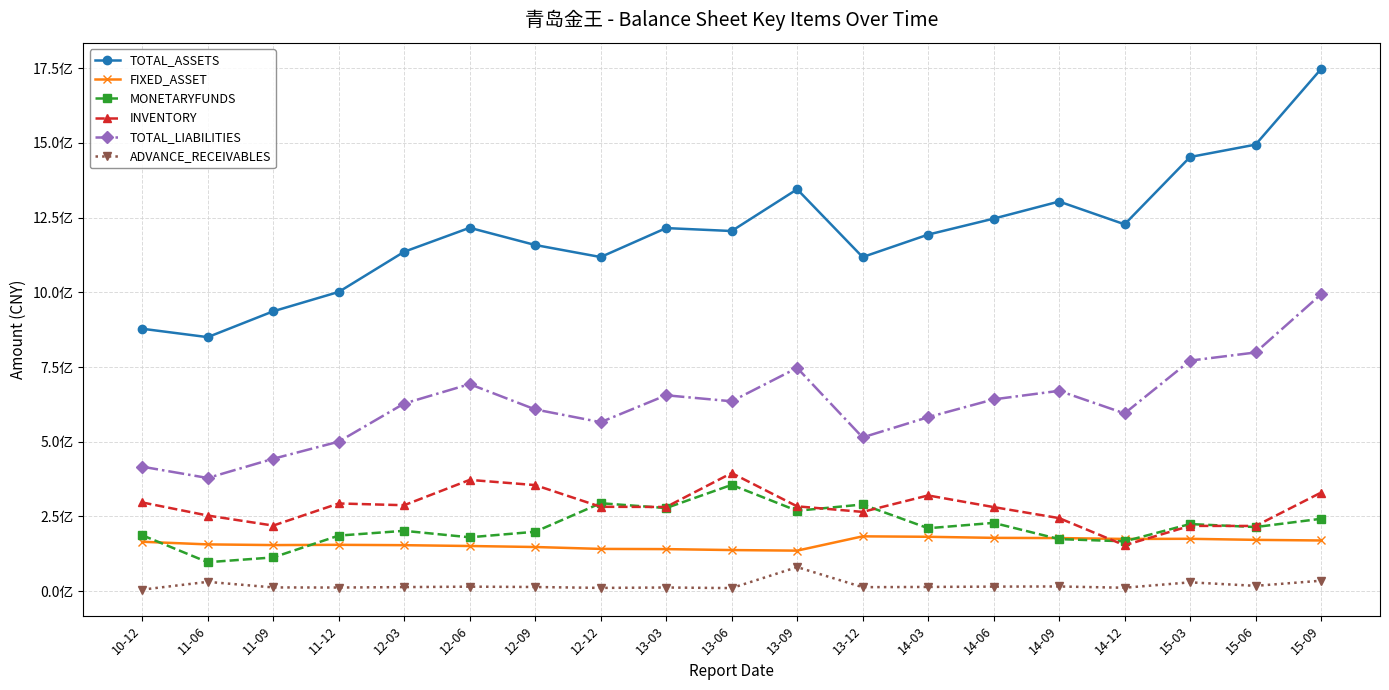

What is the label of the 9th point from the right?

13-09